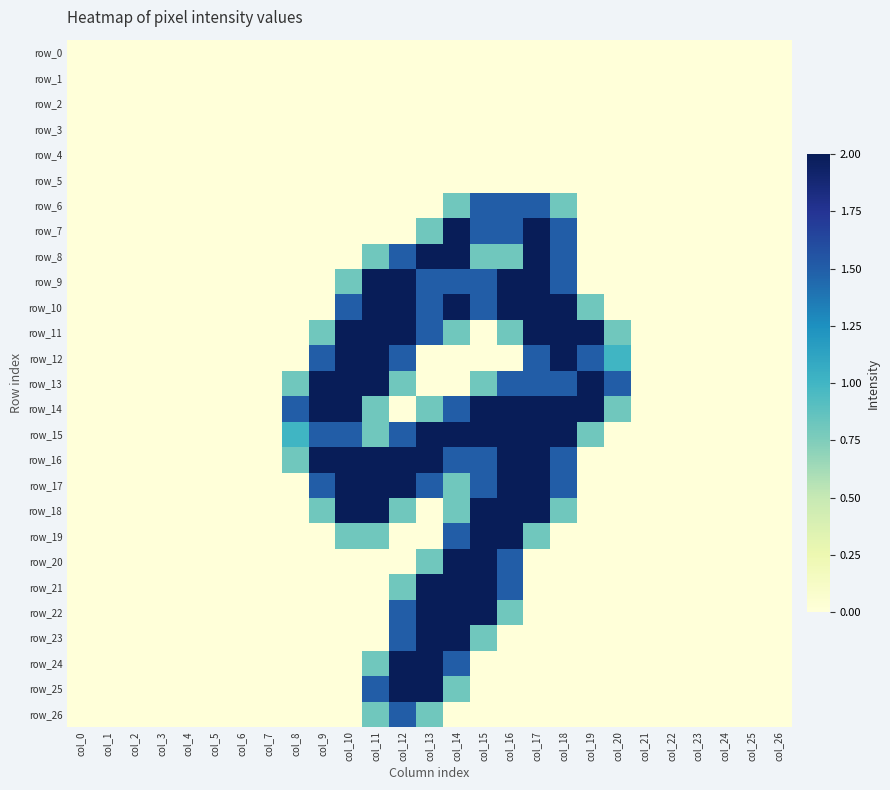

The value of row_6 at col_2 is 0.0. True or false?

True